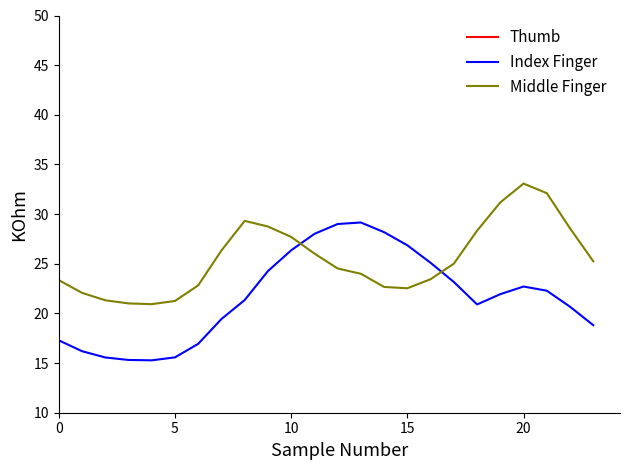

True or false: Thumb and Index Finger intersect in this chart.

False